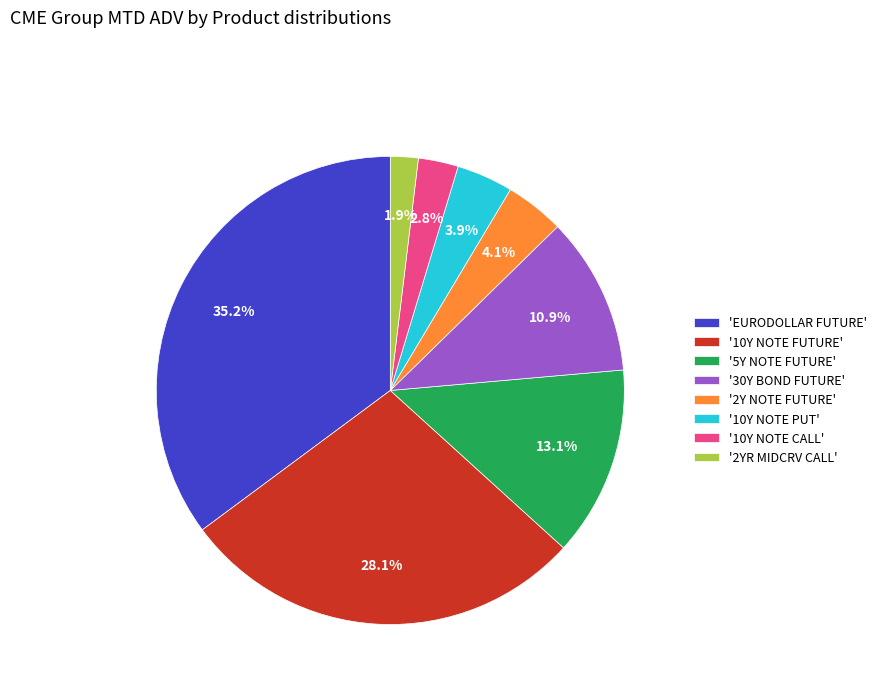

To the nearest percent, what is the average slice percentage?

12%